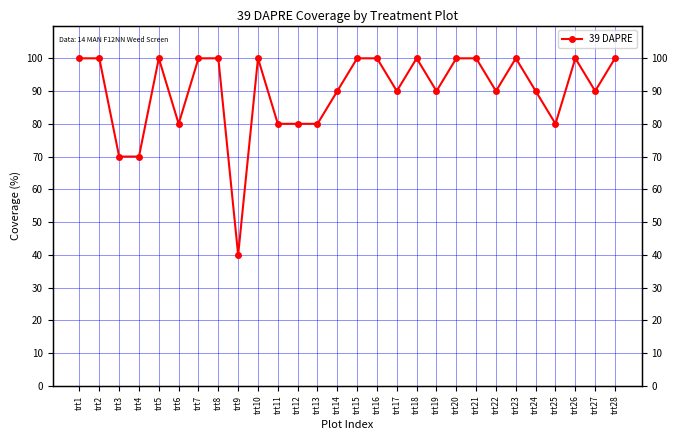

Does the chart have visible grid lines?

Yes